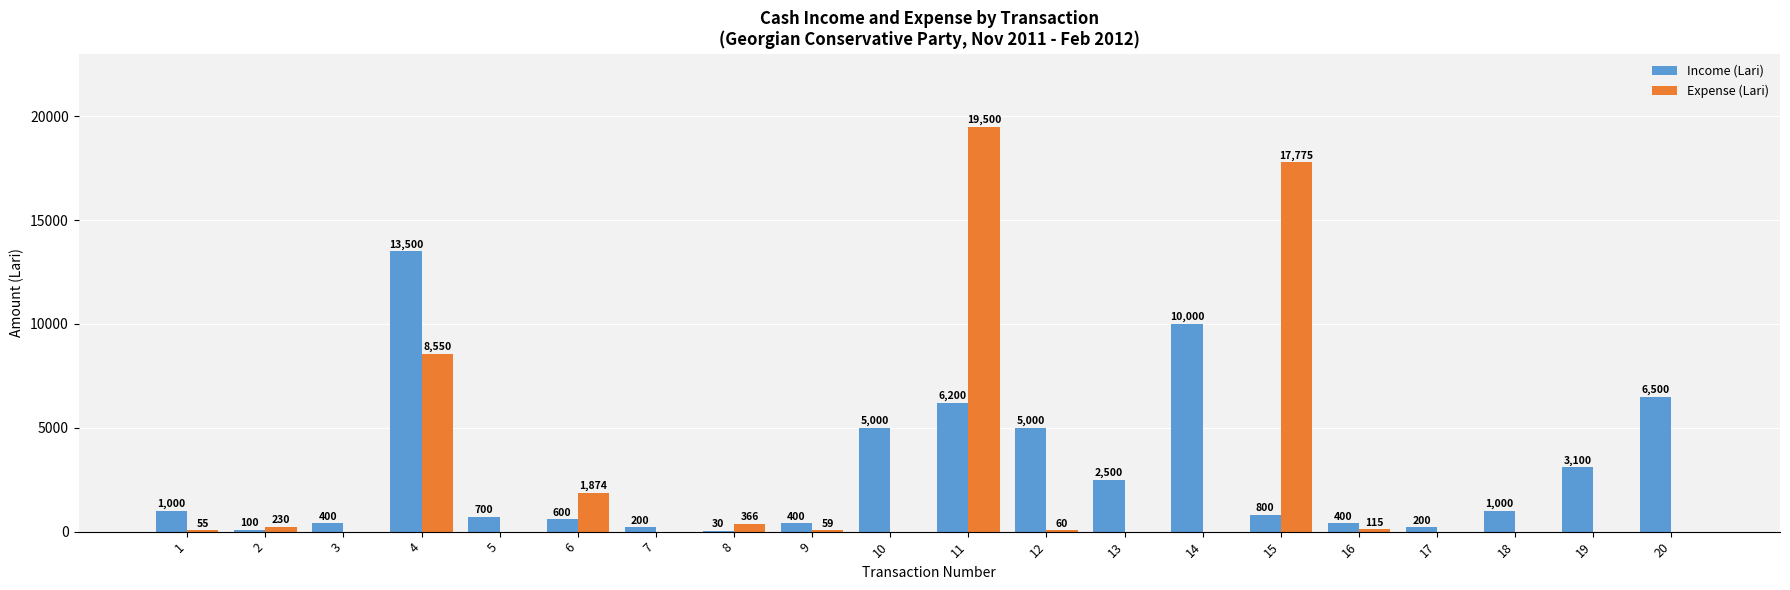

Which series has the largest range (max minus min)?

Expense (Lari)